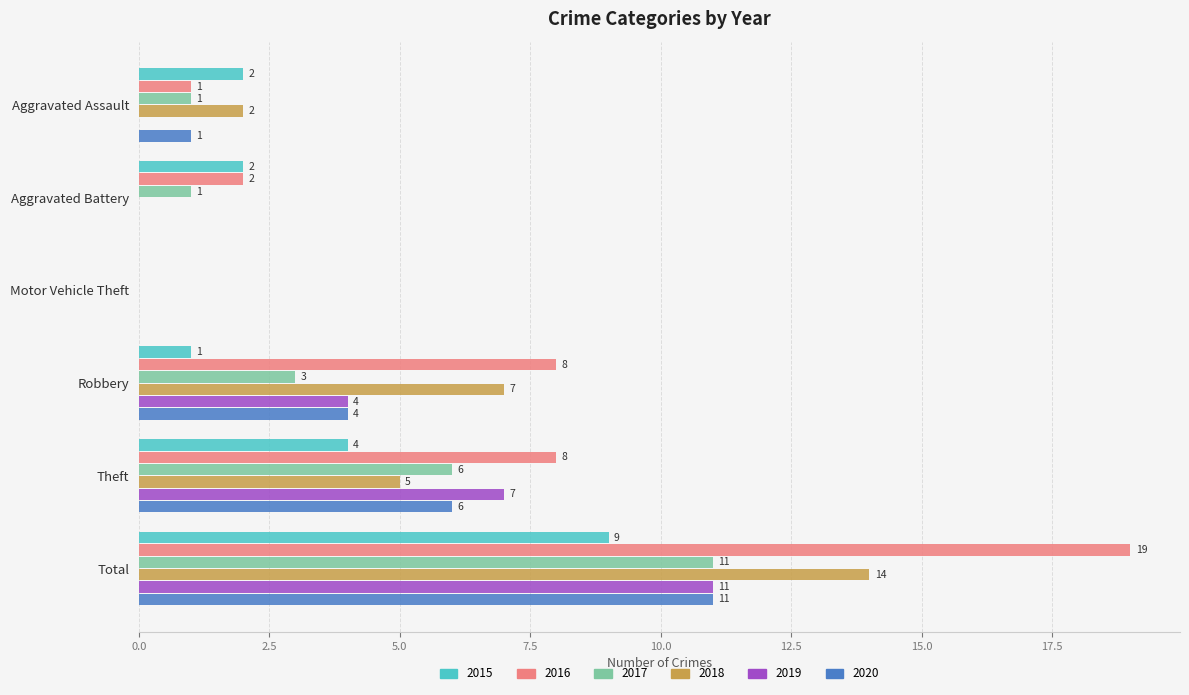

Is it true that 2016 equals 5 at Robbery?

False